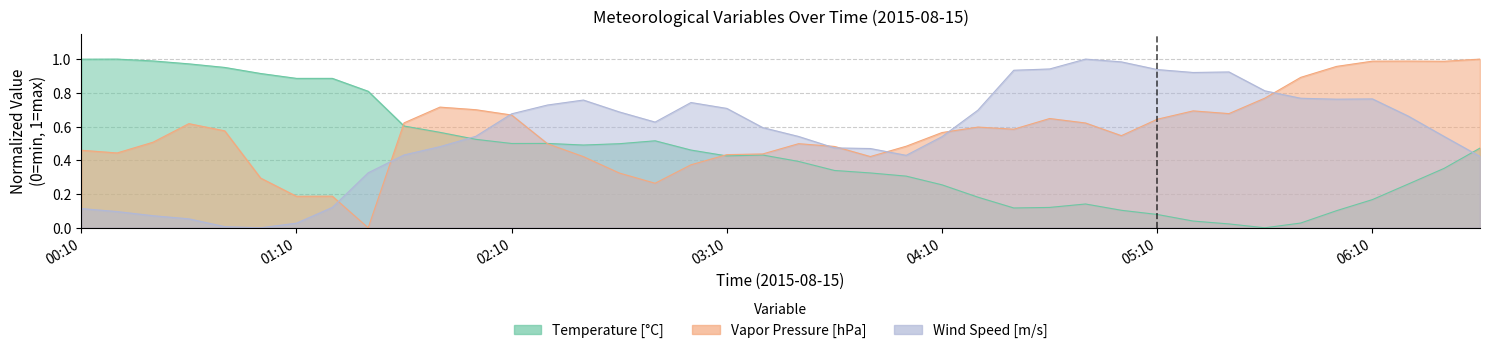

What is the maximum value for Wind Speed [m/s]?

1.0